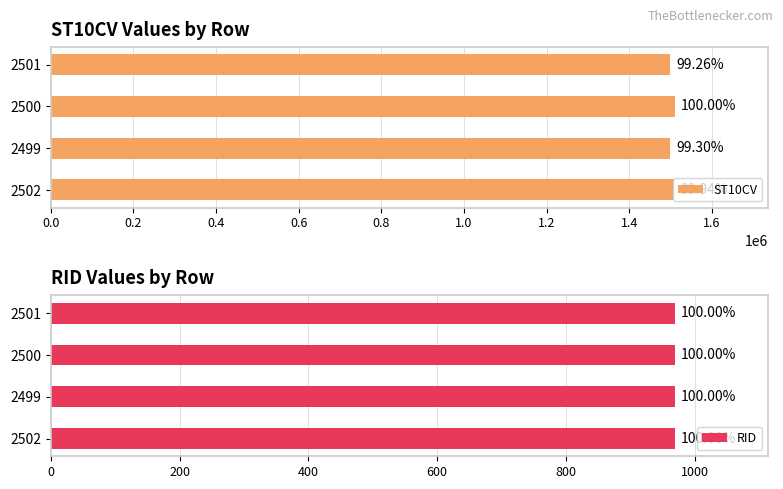

What are all the series names shown in the legend?

ST10CV, RID